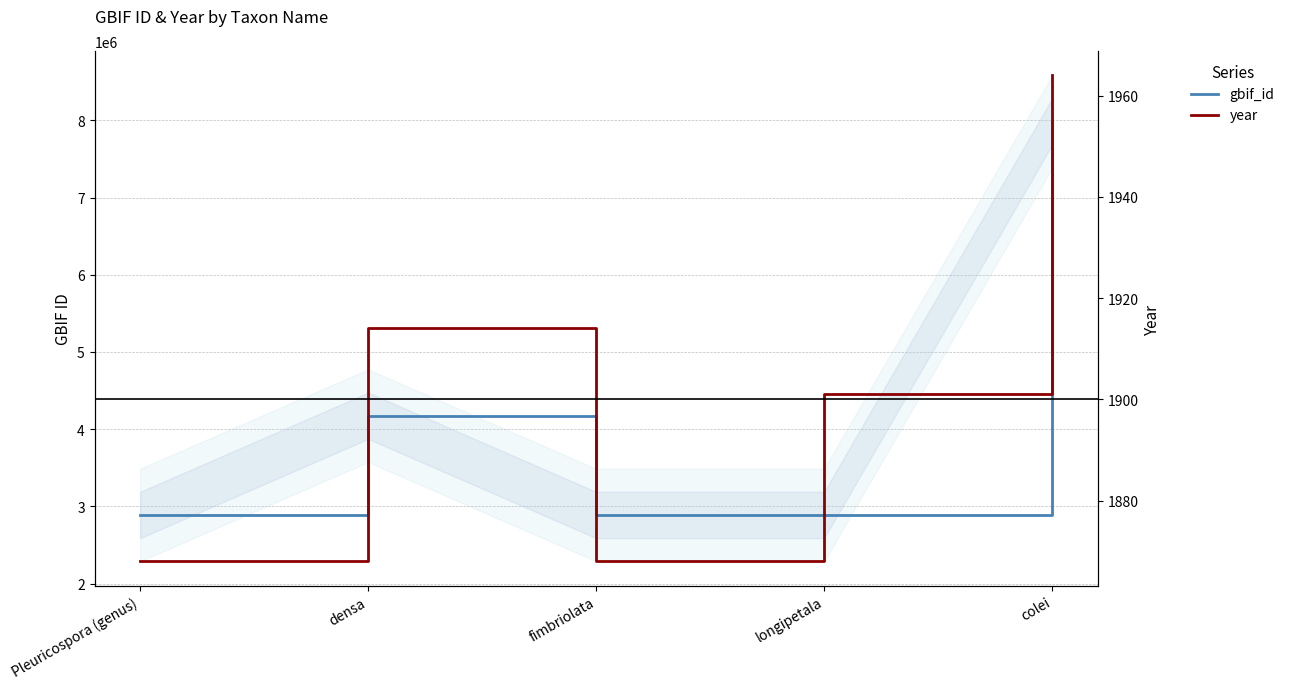

Rank the series at longipetala from lowest to highest value.

year, gbif_id